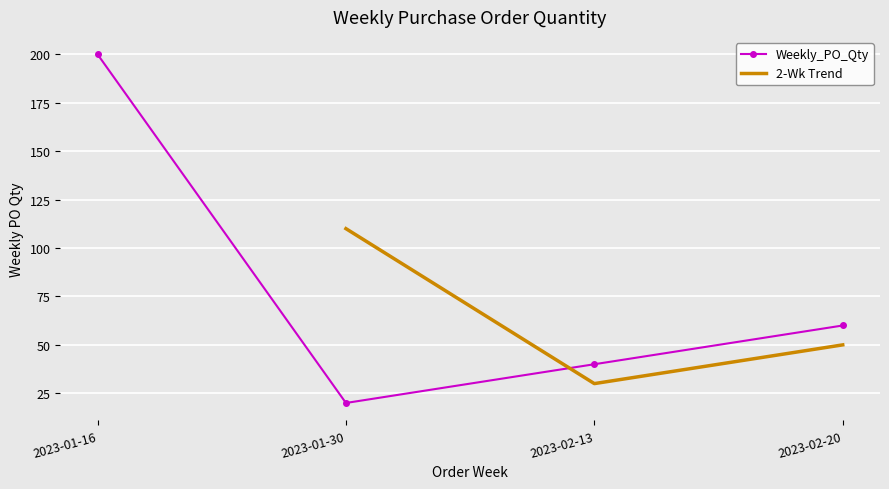

What value does the data have at 2023-01-30, to the nearest 10?

20